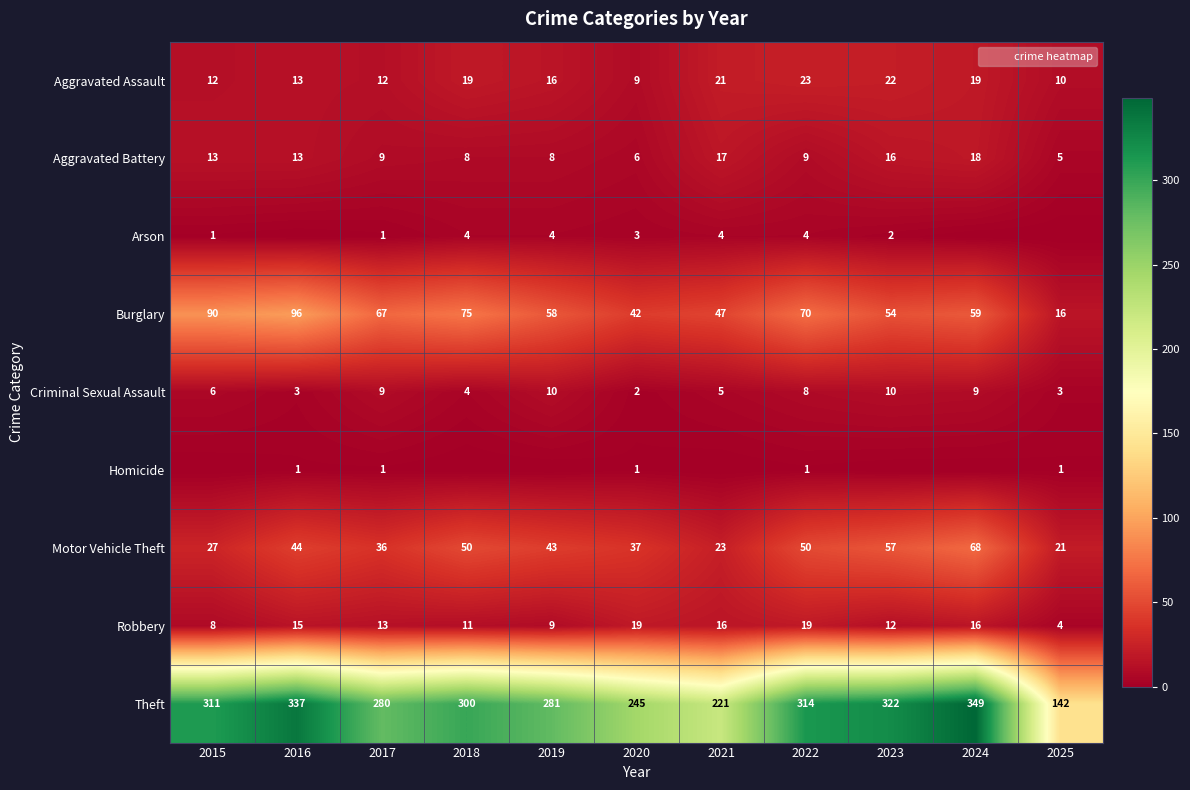

What is the difference between the second highest and minimum values in the Motor Vehicle Theft series?

36